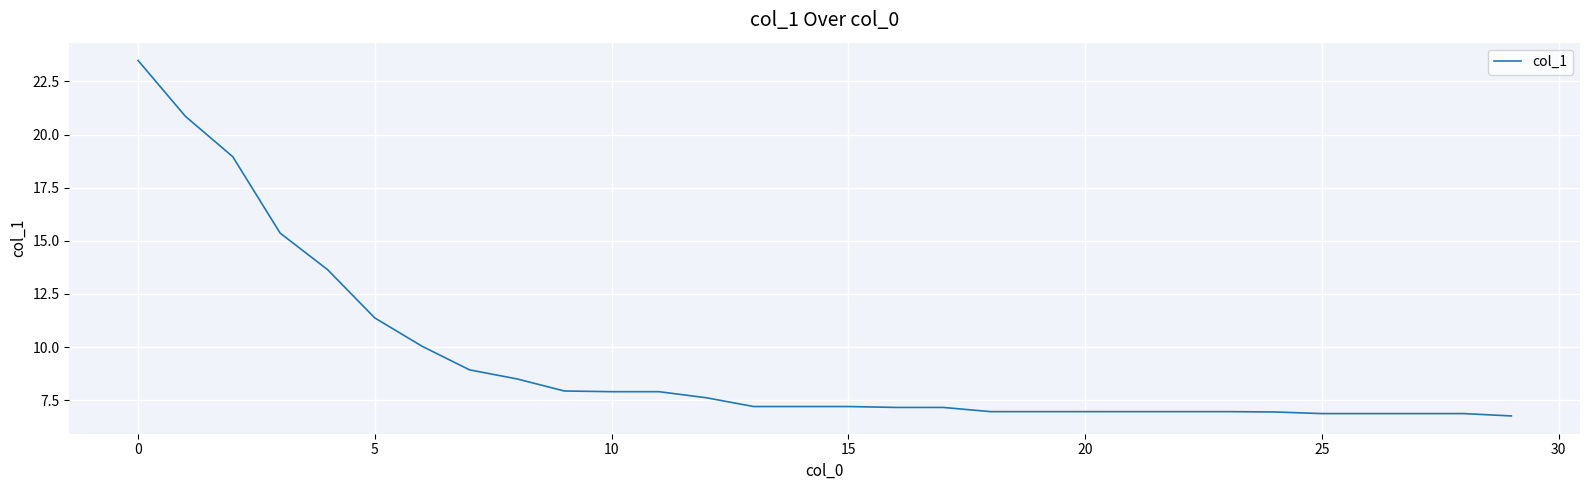

What is the minimum value shown in the chart?

6.8